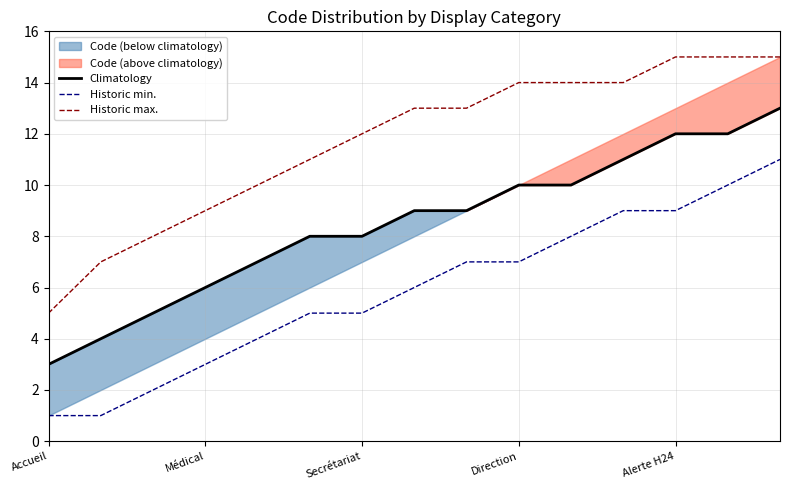

True or false: Historic min. has more than 1 points higher than both neighbors.

False